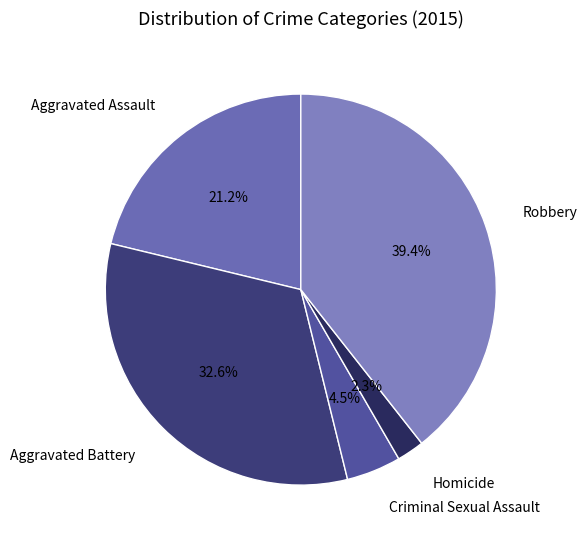

Is there a majority slice in this chart?

No